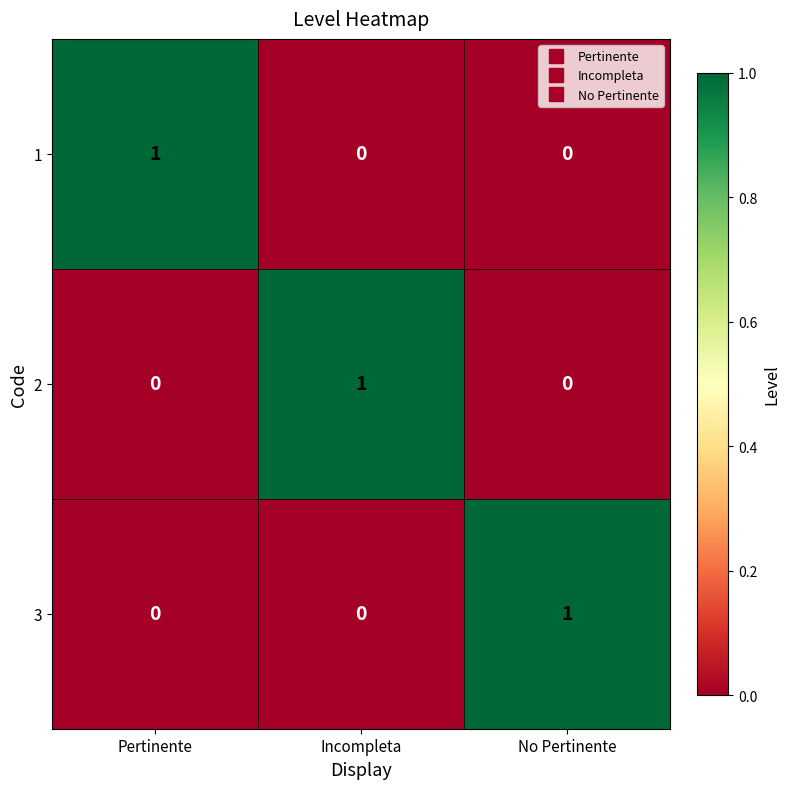

How many 2 values are between 0 and 1?

3